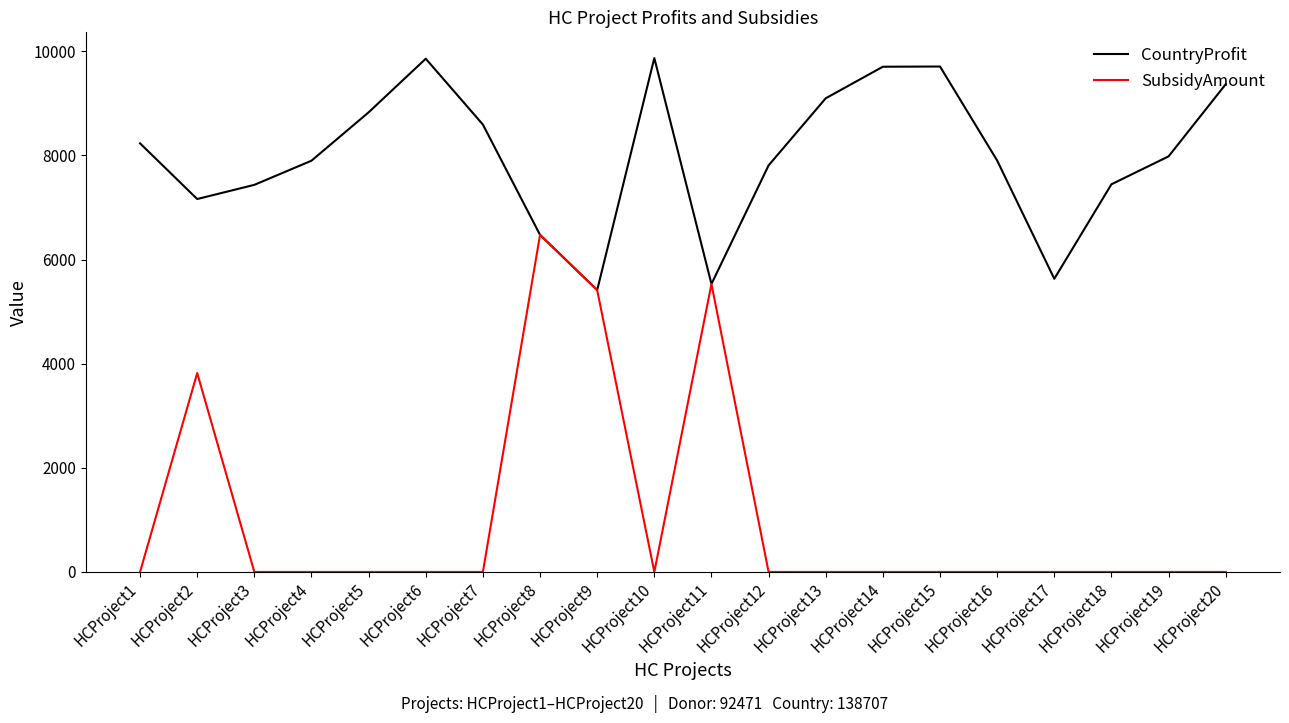

List the series in order of their overall mean, lowest first.

SubsidyAmount, CountryProfit